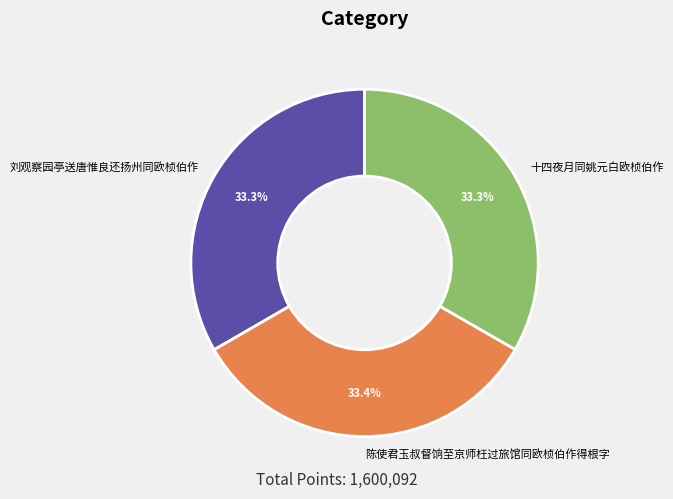

Is there any slice that represents more than half of the pie?

No